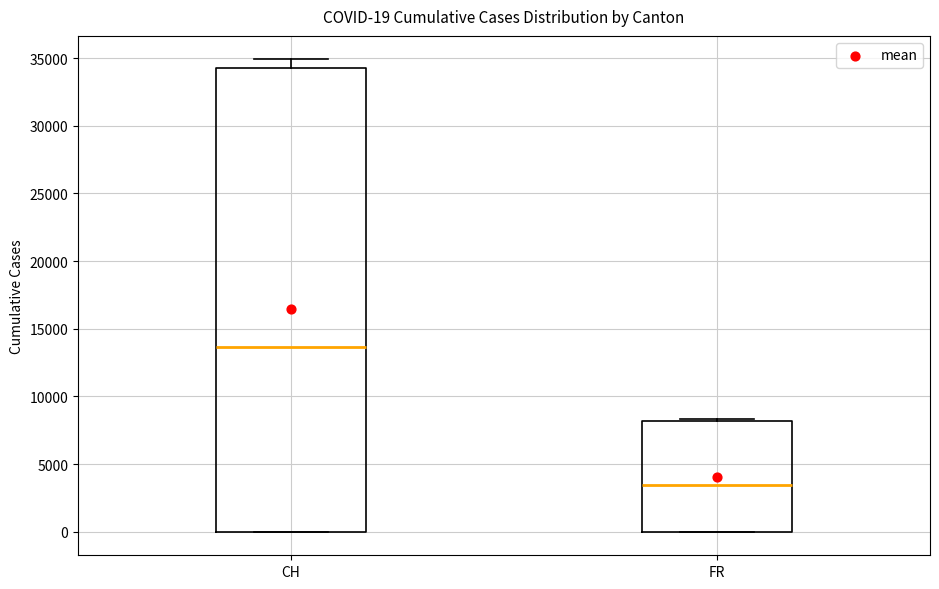

Which box's median line is the lowest?

FR